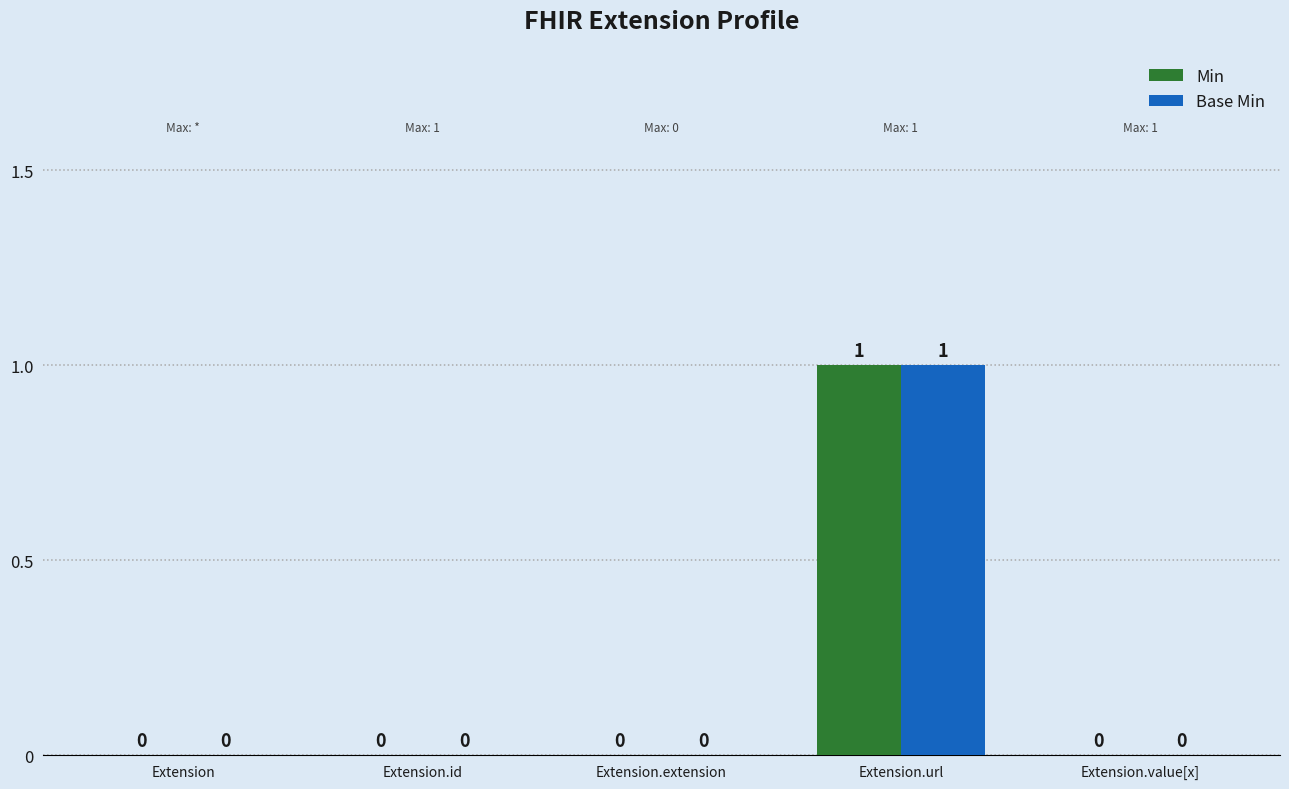

What is the highest value of the Min series?

1